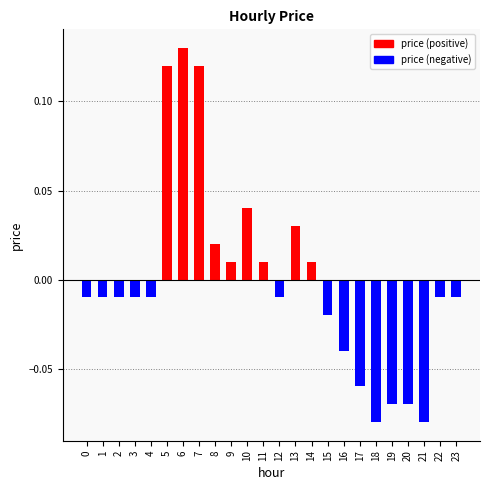

Count the number of categories in the chart.

24